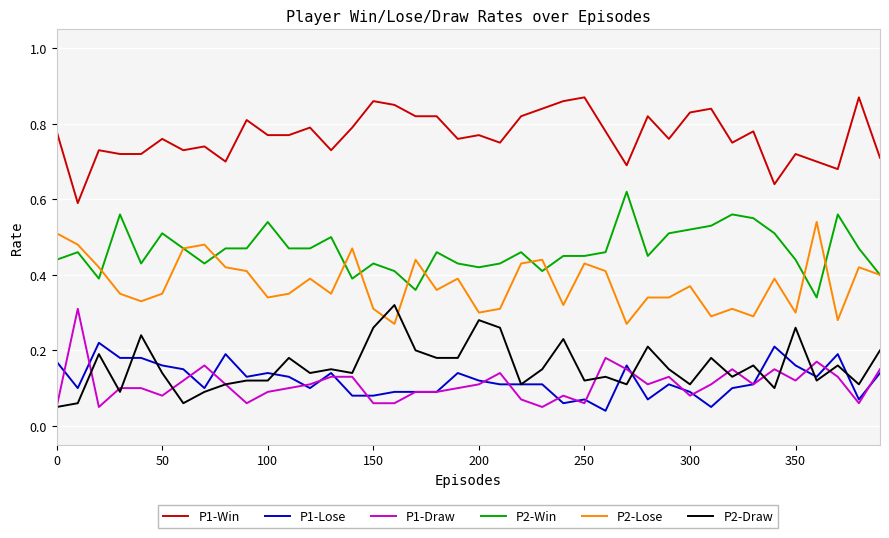

How many P2-Win values are between 0 and 1?

40